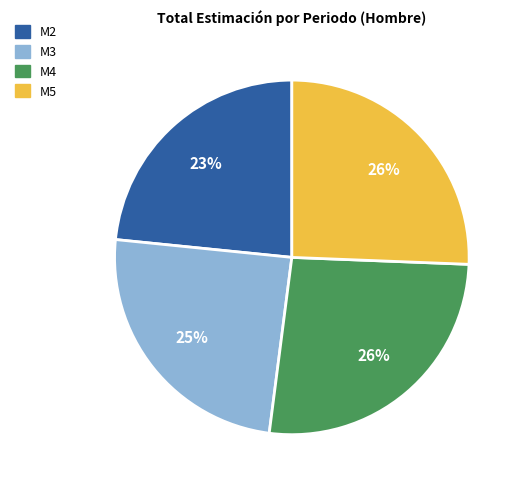

How many slices are in this pie chart?

4